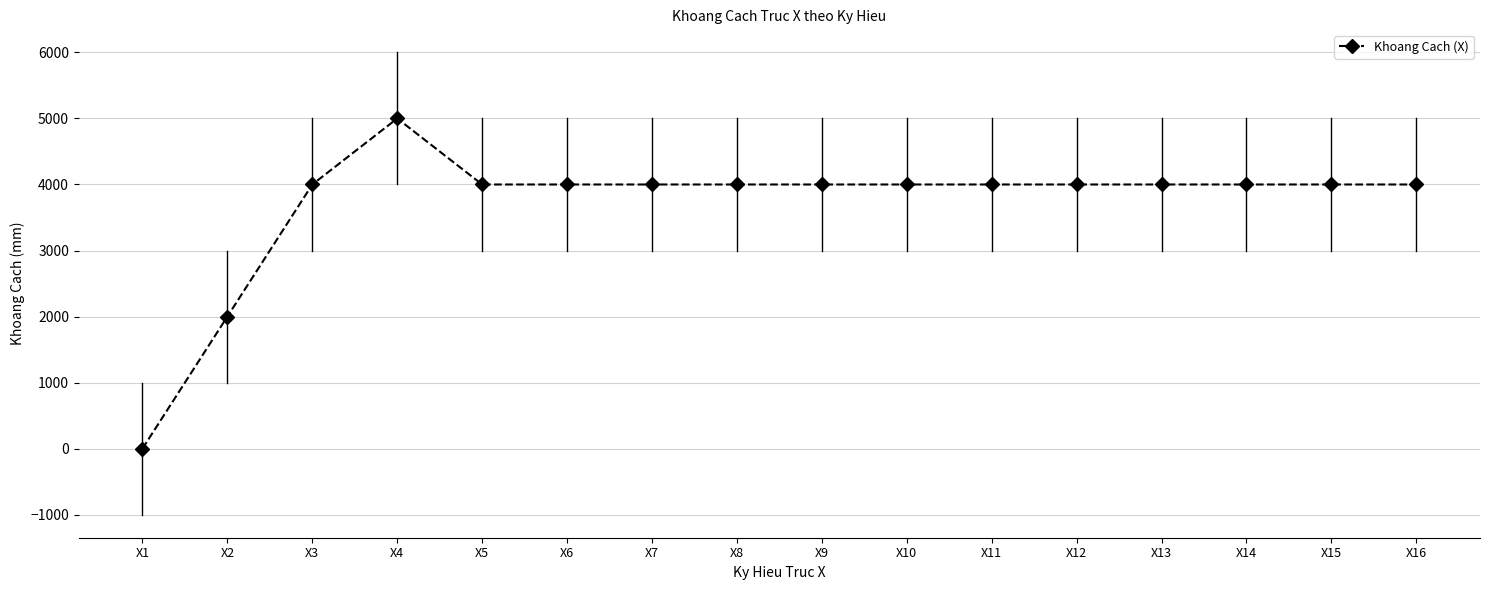

What value does the data have at X6, to the nearest 100?

4000